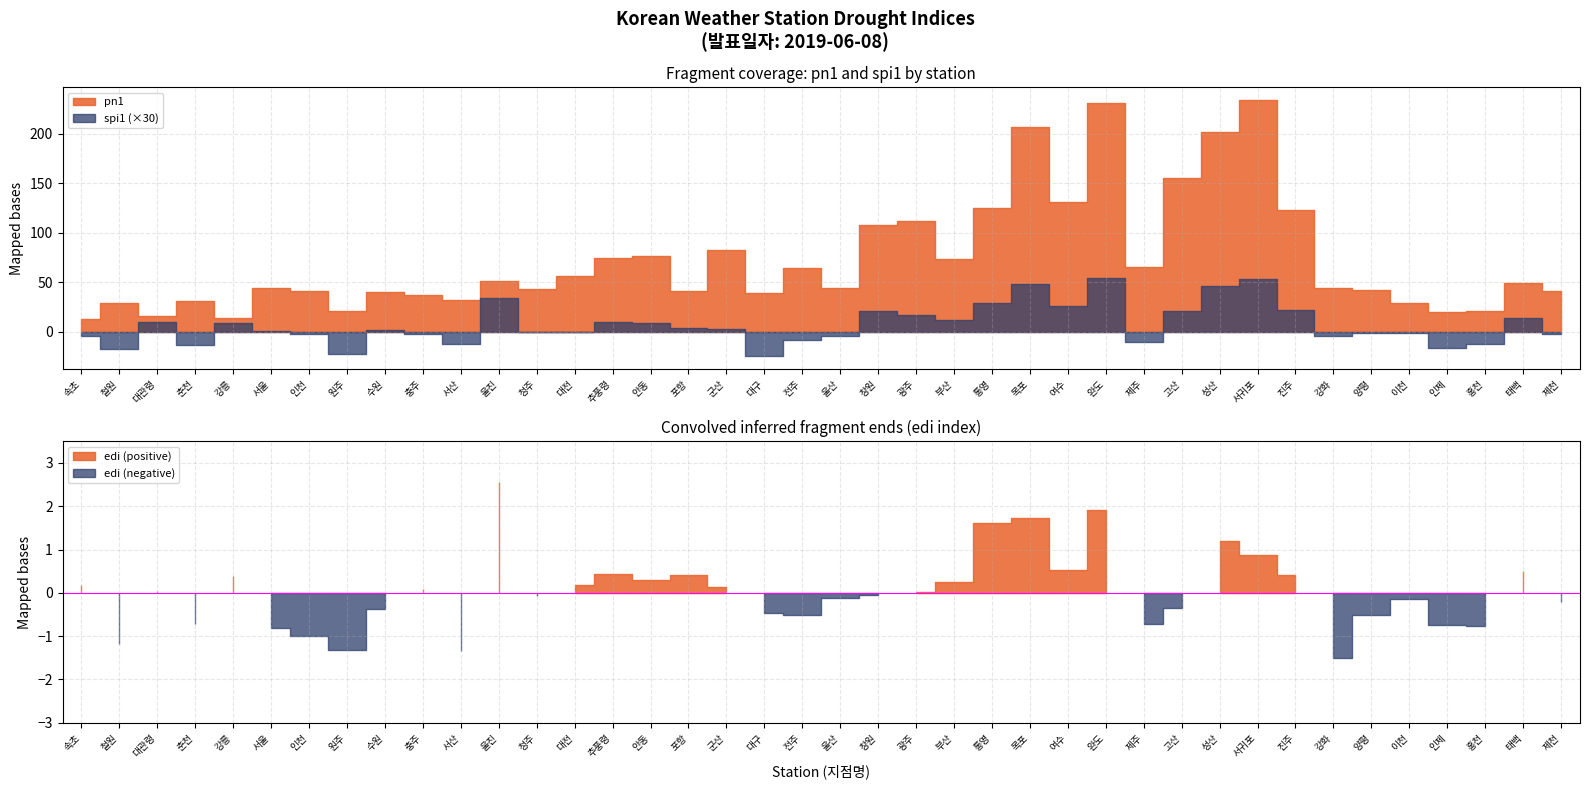

Reading right to left, list all the values displayed in this chart.

spi1: 제천=-0.1	태백=0.5	홍천=-0.4	인제=-0.6	이천=-0.0	양평=-0.1	강화=-0.1	진주=0.7	서귀포=1.8	성산=1.6	고산=0.7	제주=-0.4	완도=1.8	여수=0.9	목포=1.6	통영=0.9	부산=0.4	광주=0.6	창원=0.7	울산=-0.1	전주=-0.3	대구=-0.8	군산=0.1	포항=0.1	안동=0.3	추풍령=0.3	대전=-0.0	청주=-0.0	울진=1.1	서산=-0.4	충주=-0.1	수원=0.1	원주=-0.8	인천=-0.1	서울=0.0	강릉=0.3	춘천=-0.5	대관령=0.3	철원=-0.6	속초=-0.1
pn1: 제천=41.4	태백=49.4	홍천=21.3	인제=20.3	이천=29.4	양평=41.6	강화=43.6	진주=122.4	서귀포=233.8	성산=201.7	고산=155.0	제주=64.9	완도=231.0	여수=130.8	목포=207.0	통영=125.2	부산=73.0	광주=111.7	창원=108.0	울산=44.5	전주=64.6	대구=39.2	군산=82.0	포항=41.0	안동=76.8	추풍령=74.7	대전=56.4	청주=43.1	울진=51.1	서산=31.5	충주=36.8	수원=40.3	원주=20.7	인천=41.4	서울=44.4	강릉=14.1	춘천=30.7	대관령=15.9	철원=29.2	속초=12.9
edi: 제천=-0.2	태백=0.5	홍천=-0.8	인제=-0.8	이천=-0.1	양평=-0.5	강화=-1.5	진주=0.4	서귀포=0.9	성산=1.2	고산=-0.3	제주=-0.7	완도=1.9	여수=0.5	목포=1.7	통영=1.6	부산=0.3	광주=0.0	창원=-0.1	울산=-0.1	전주=-0.5	대구=-0.5	군산=0.1	포항=0.4	안동=0.3	추풍령=0.4	대전=0.2	청주=-0.1	울진=2.5	서산=-1.4	충주=0.1	수원=-0.4	원주=-1.3	인천=-1.0	서울=-0.8	강릉=0.4	춘천=-0.7	대관령=0.1	철원=-1.2	속초=0.2